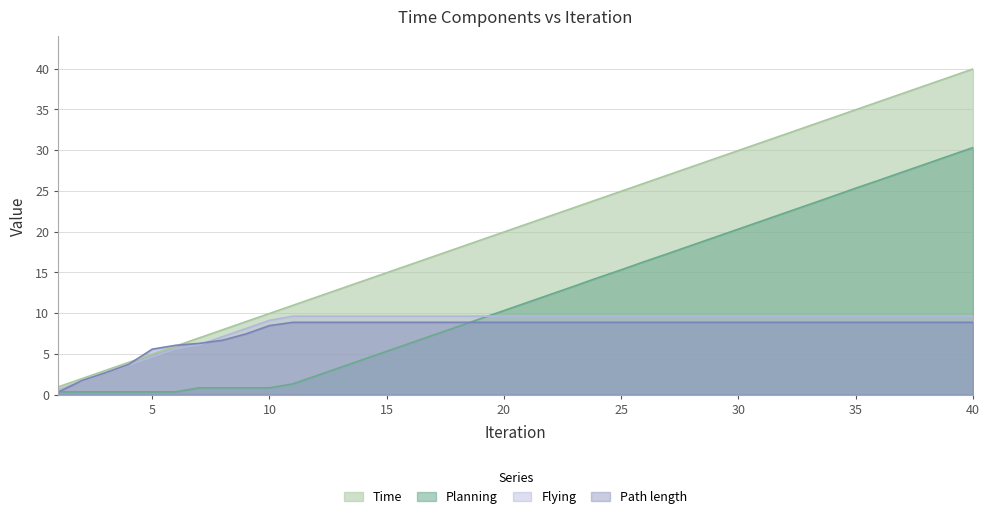

After their last crossing, which series has the higher values: Planning or Flying?

Planning